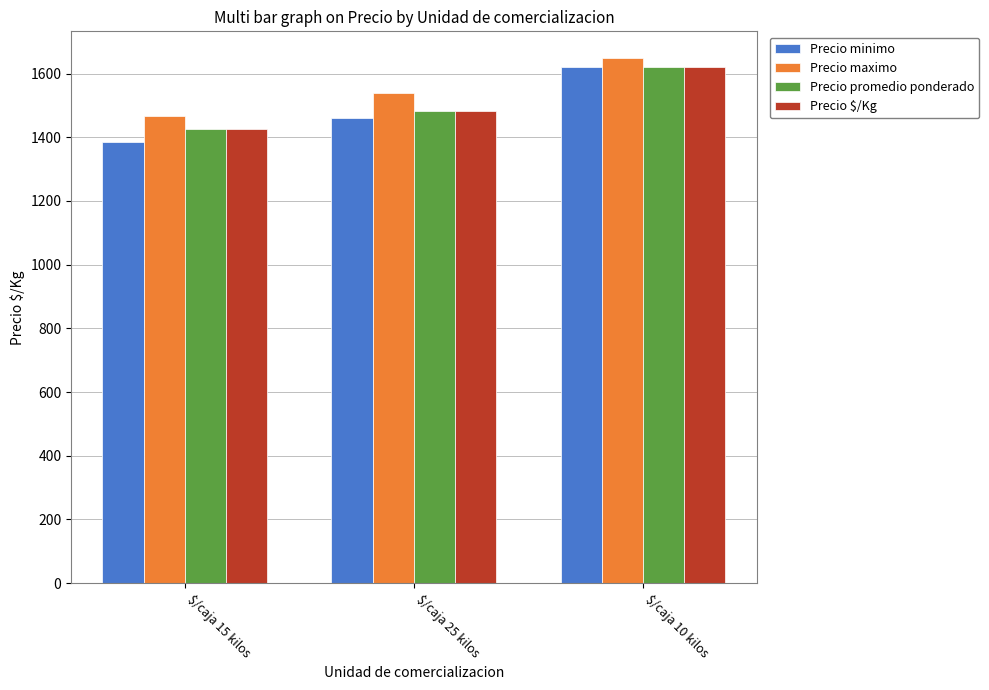

At which category is the sum across all series the highest?

$/caja 10 kilos